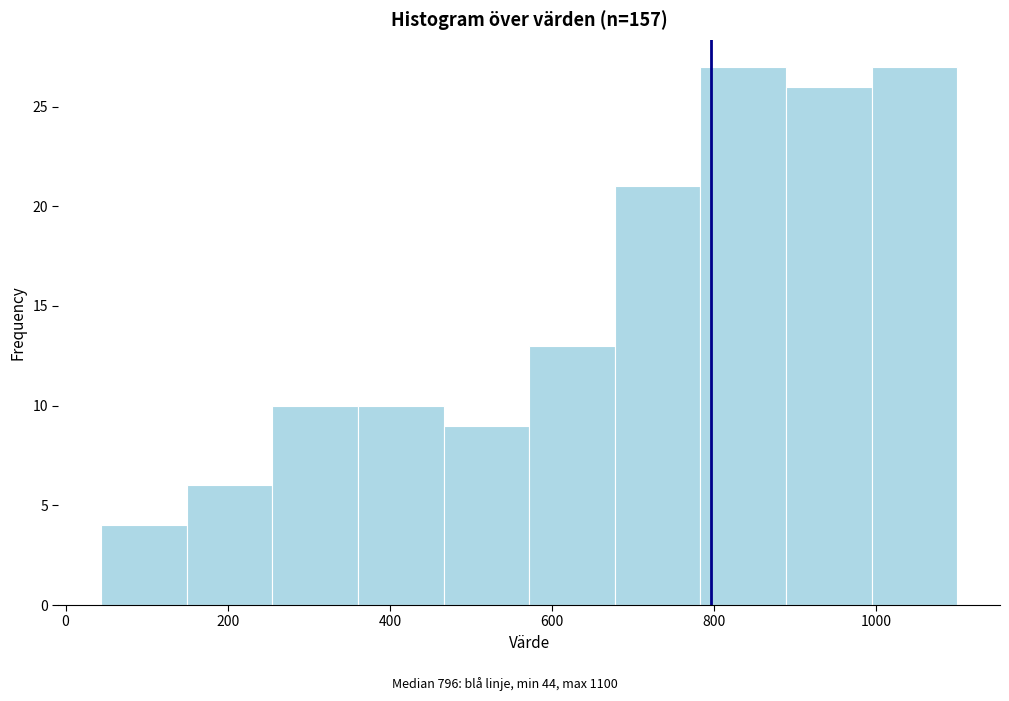

What is the height of the bar covering 580 to 680 on the x-axis? Neither the bar edges nor the heights are printed on the chart, so give them approximately, as read against the axes.

13